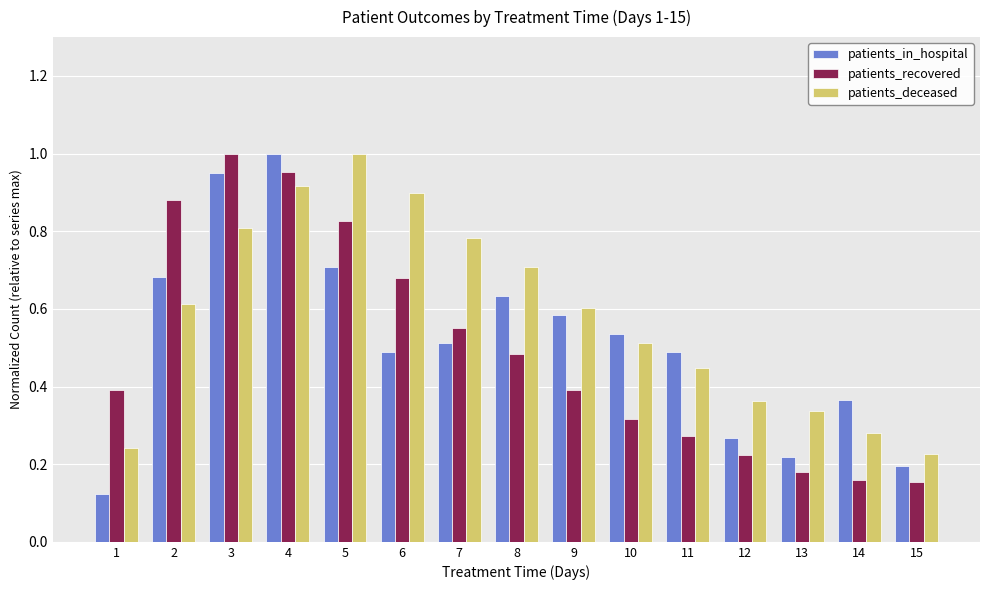

True or false: patients_recovered has a value of 0.5 at 10.

False